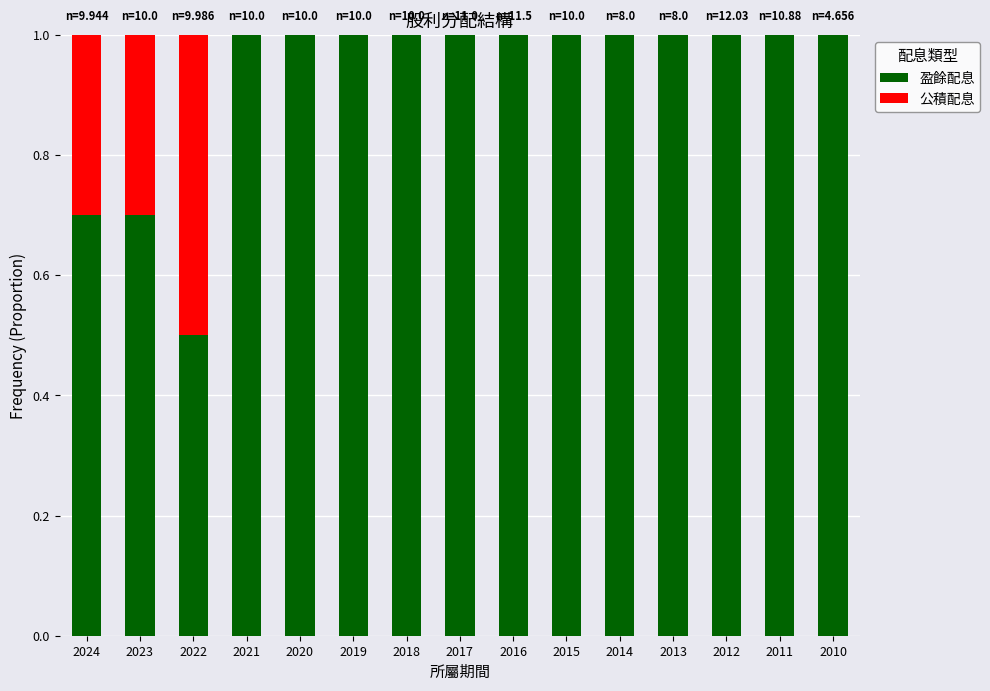

Reading left to right, what are the values for 盈餘配息?

2024=0.7	2023=0.7	2022=0.5	2021=1.0	2020=1.0	2019=1.0	2018=1.0	2017=1.0	2016=1.0	2015=1.0	2014=1.0	2013=1.0	2012=1.0	2011=1.0	2010=1.0